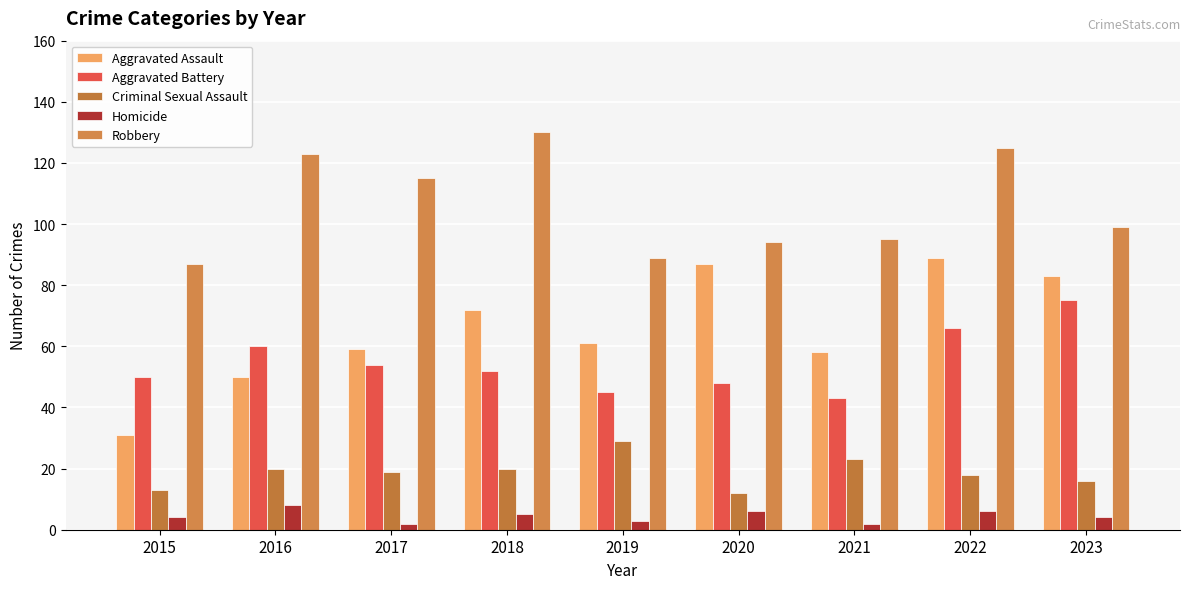

What are all the series names shown in the legend?

Aggravated Assault, Aggravated Battery, Criminal Sexual Assault, Homicide, Robbery